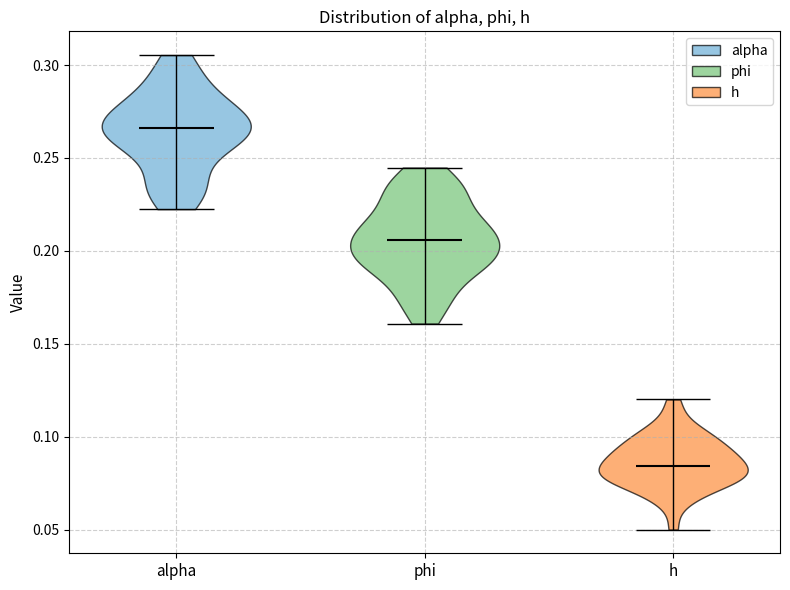

Which violin has the lowest median line?

h